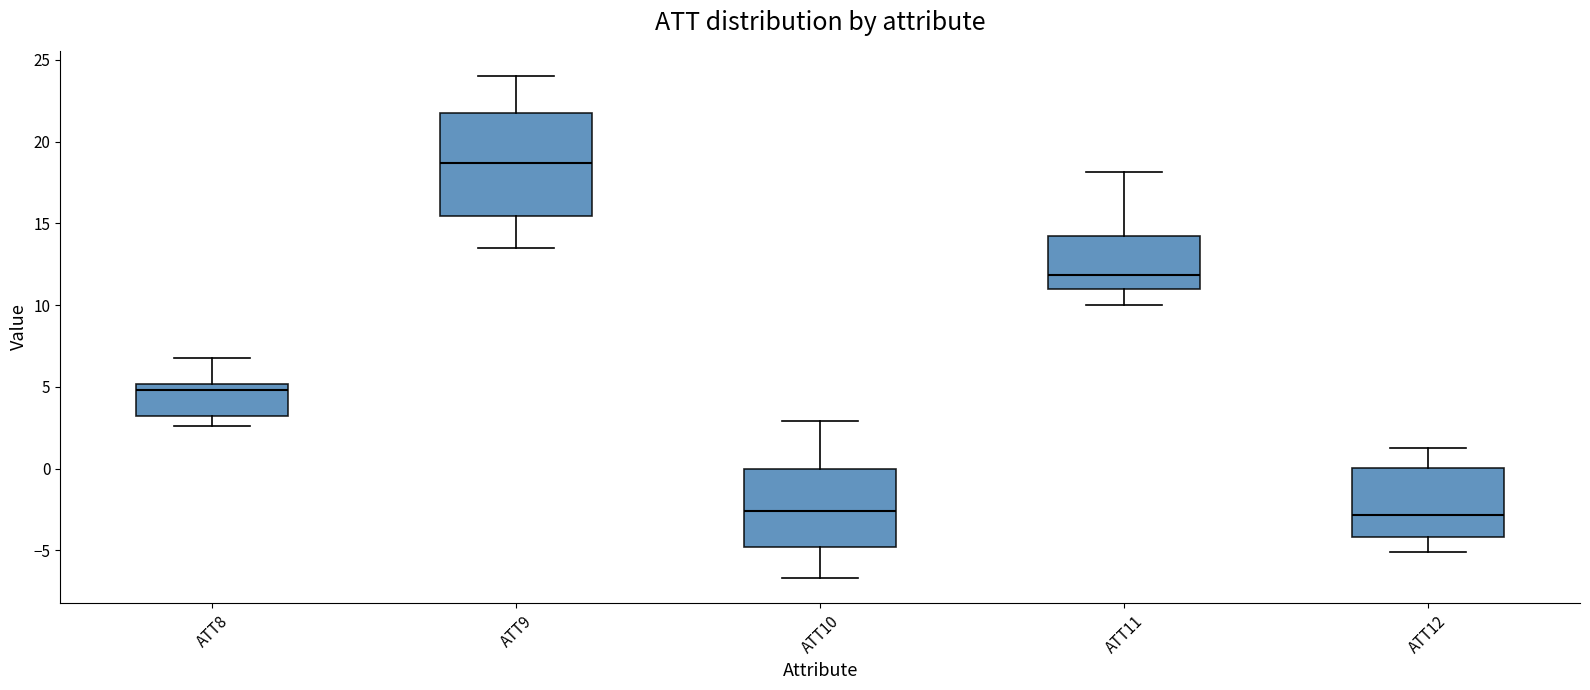

Reading left to right, read every box against the y-axis: the position of its median line, the range the box covers, and the ends of its whiskers. The values are not printed on the chart, so give them approximately, as read against the axis.

ATT8: median 5.0 (just below the box's upper edge), box 3.0 to 5.0, whiskers 2.5 to 6.5
ATT9: median 18.5, box 15.5 to 21.5, whiskers 13.5 to 24.0
ATT10: median -2.5, box -5.0 to 0.0, whiskers -6.5 to 3.0
ATT11: median 12.0, box 11.0 to 14.0, whiskers 10.0 to 18.0
ATT12: median -3.0, box -4.0 to 0.0, whiskers -5.0 to 1.5